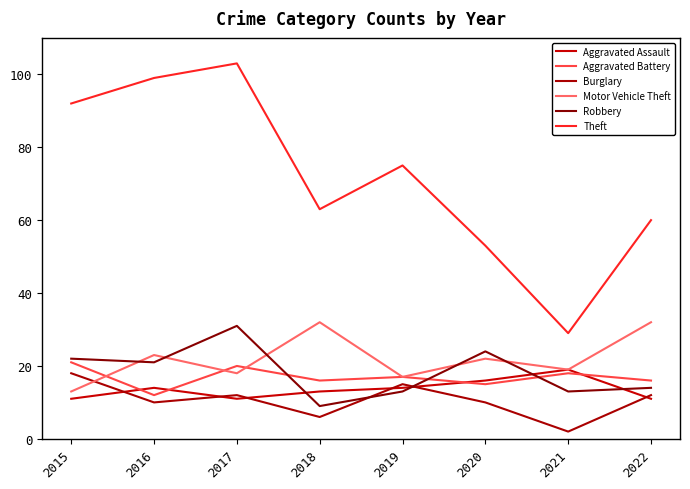

Does the chart display data point markers on the line(s)?

No